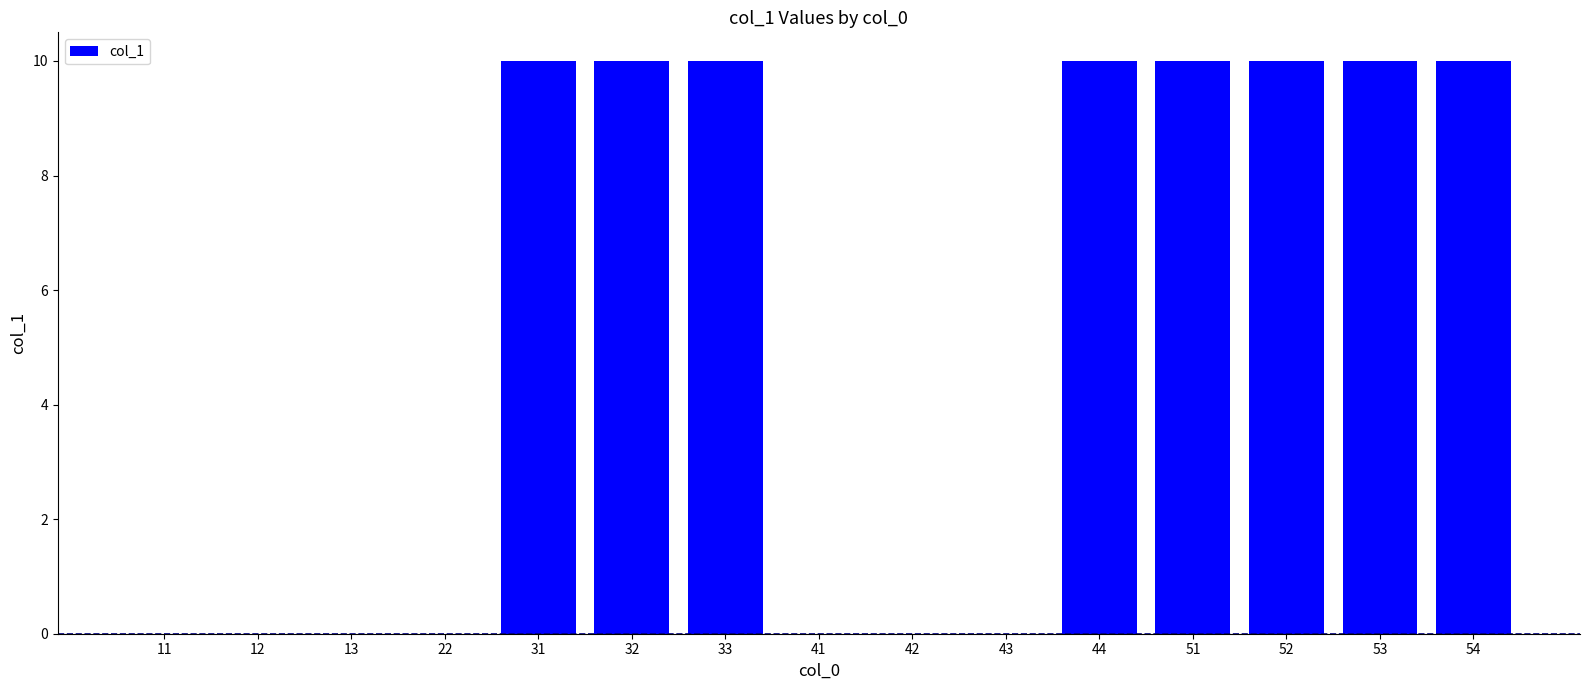

What is the greatest value displayed?

10